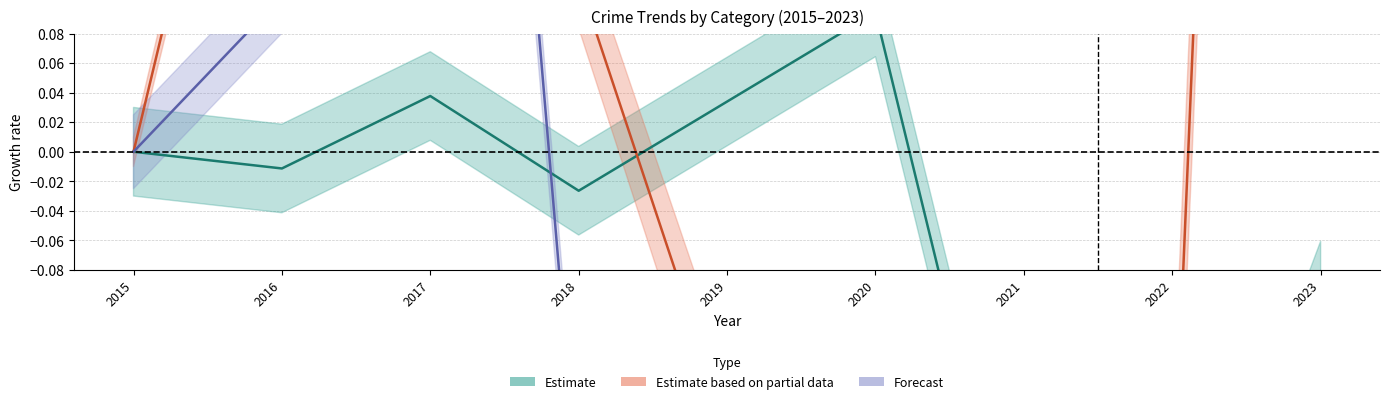

Does the chart have visible grid lines?

Yes